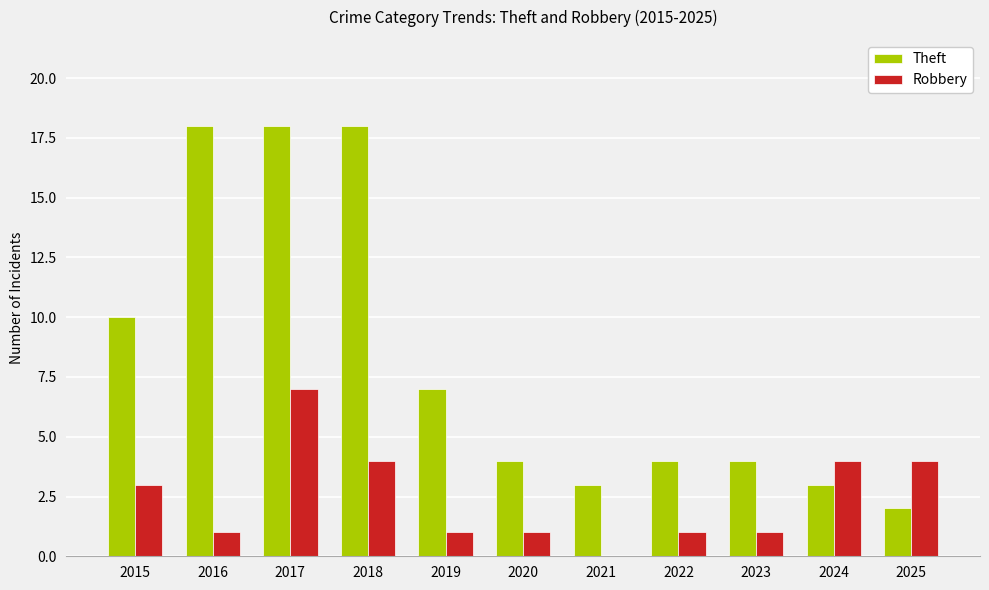

Which series has the largest range (max minus min)?

Theft